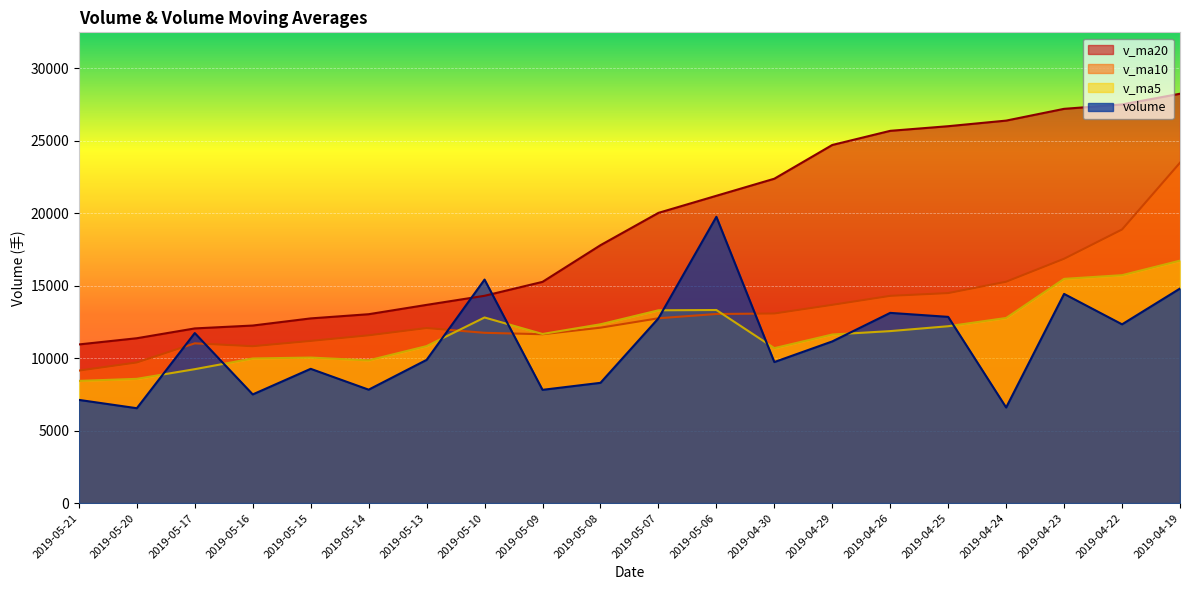

What are all the series names shown in the legend?

v_ma20, v_ma10, v_ma5, volume